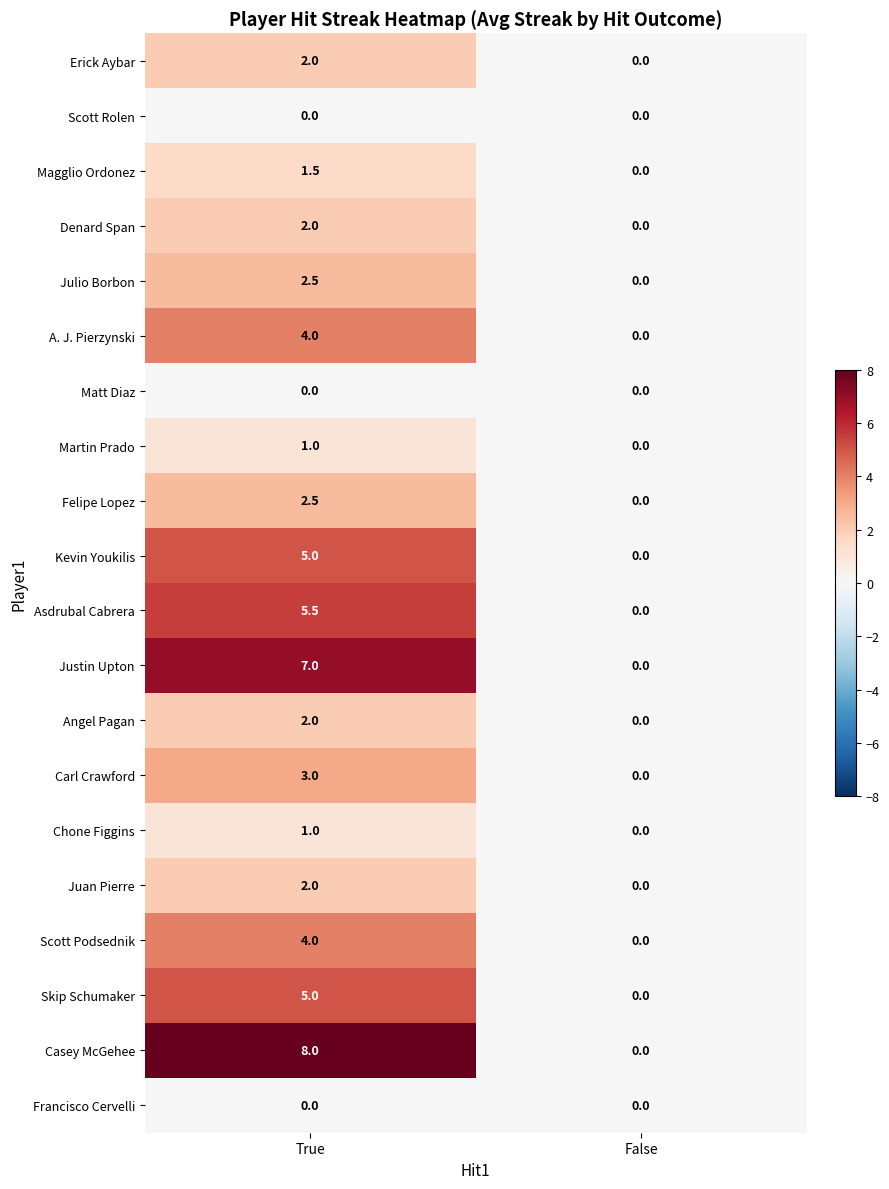

What is the maximum value shown in the chart?

8.0